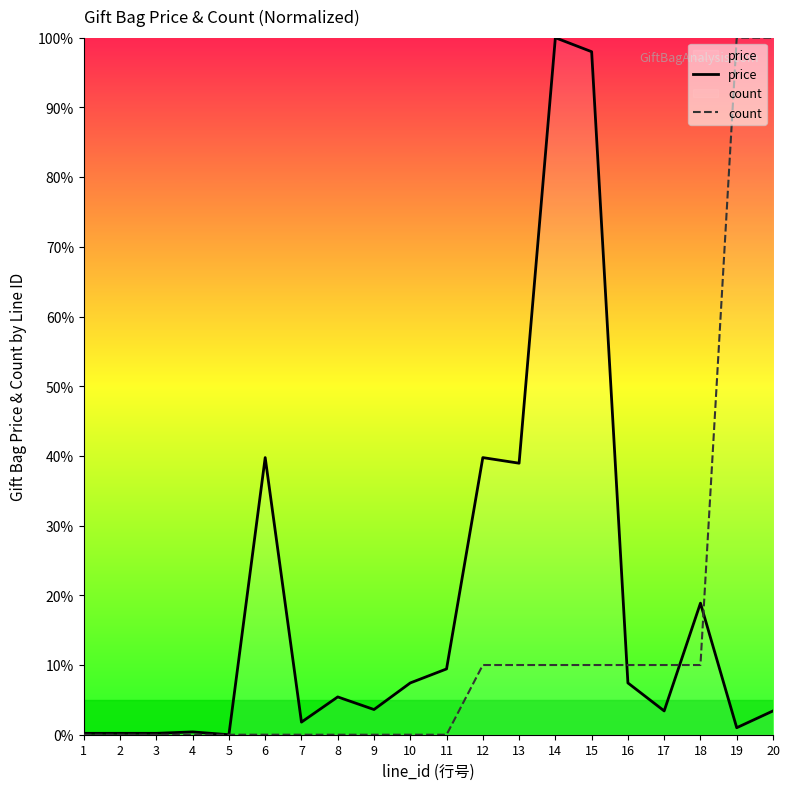

At which label is count closest to 50?

12